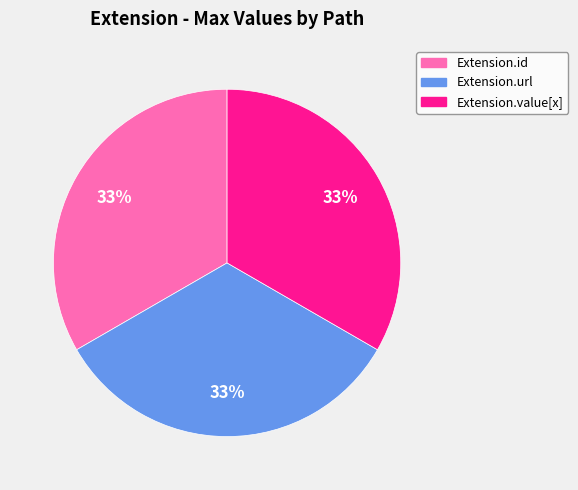

Is the sum of Extension.id and Extension.value[x] greater than half?

Yes